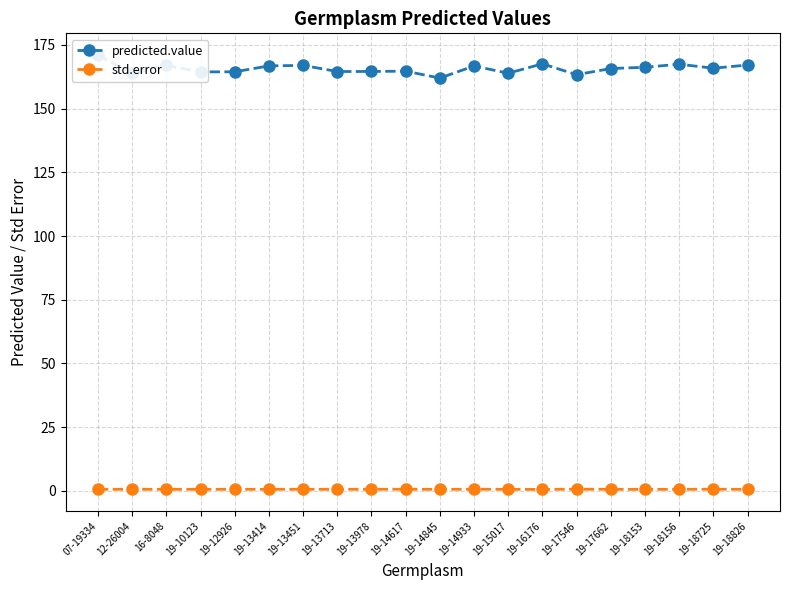

Does the chart have visible grid lines?

Yes